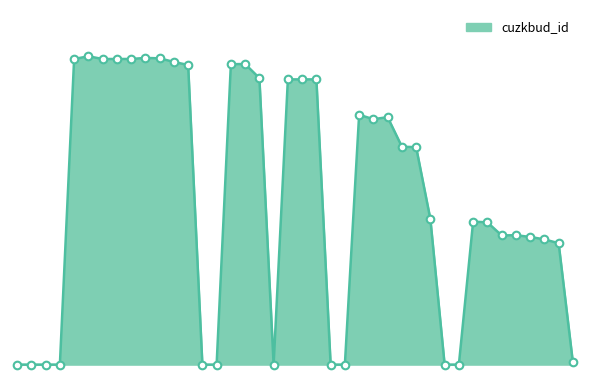

Does the chart have visible grid lines?

No